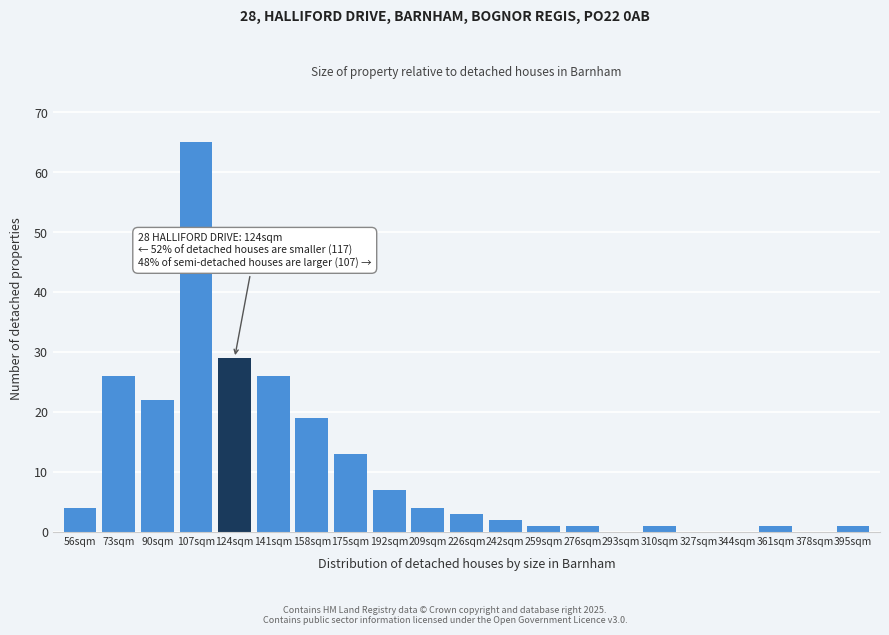

Reading left to right, transcribe all the data shown in this chart.

56sqm=4	73sqm=26	90sqm=22	107sqm=65	124sqm=29	141sqm=26	158sqm=19	175sqm=13	192sqm=7	209sqm=4	226sqm=3	242sqm=2	259sqm=1	276sqm=1	293sqm=0	310sqm=1	327sqm=0	344sqm=0	361sqm=1	378sqm=0	395sqm=1